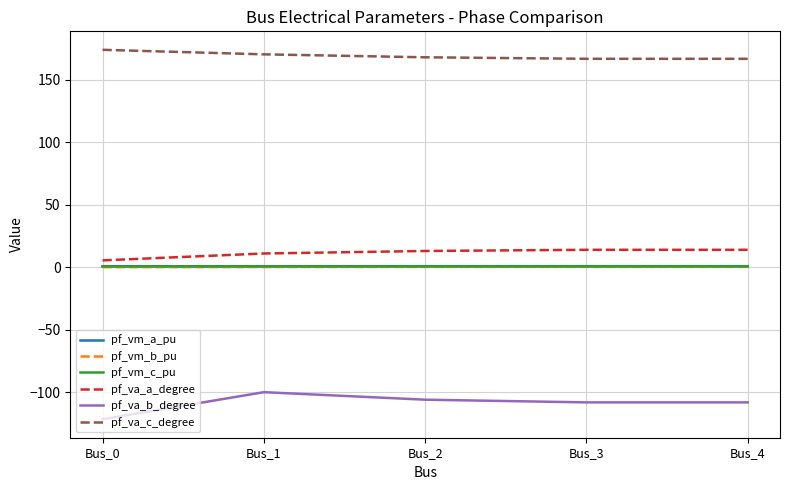

What is the average value of the pf_vm_b_pu series?

0.4